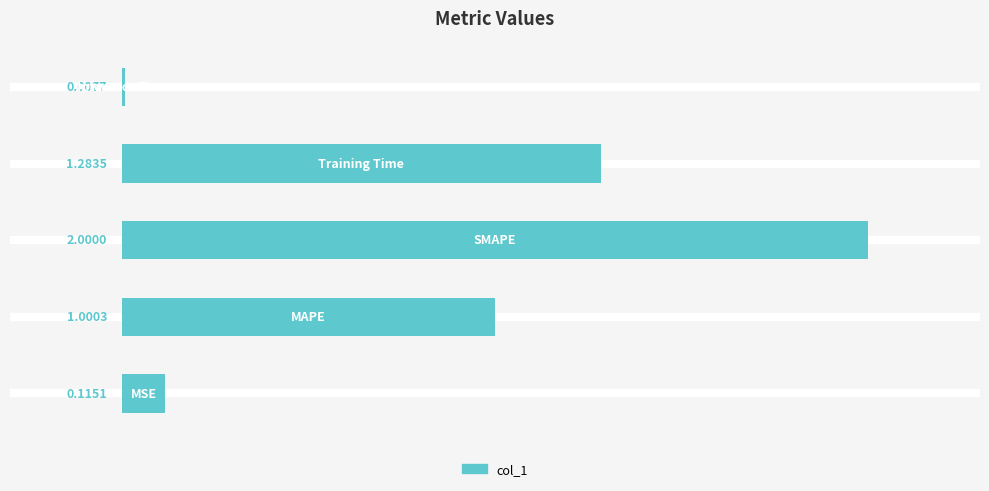

What is the sum of all values?

4.4